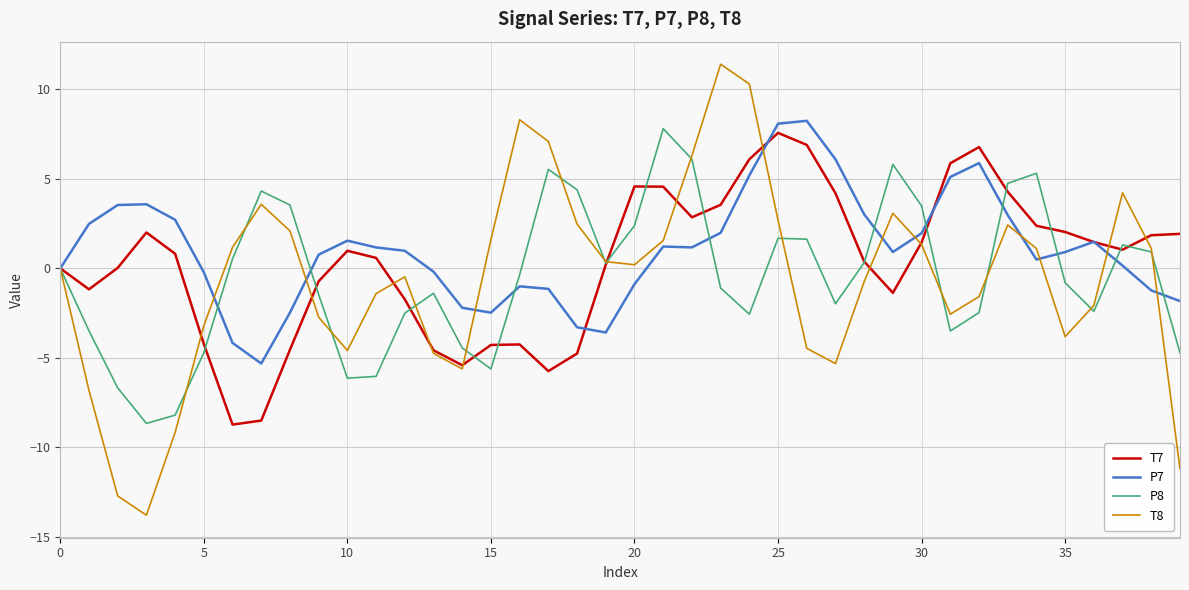

Does the chart display data point markers on the line(s)?

No